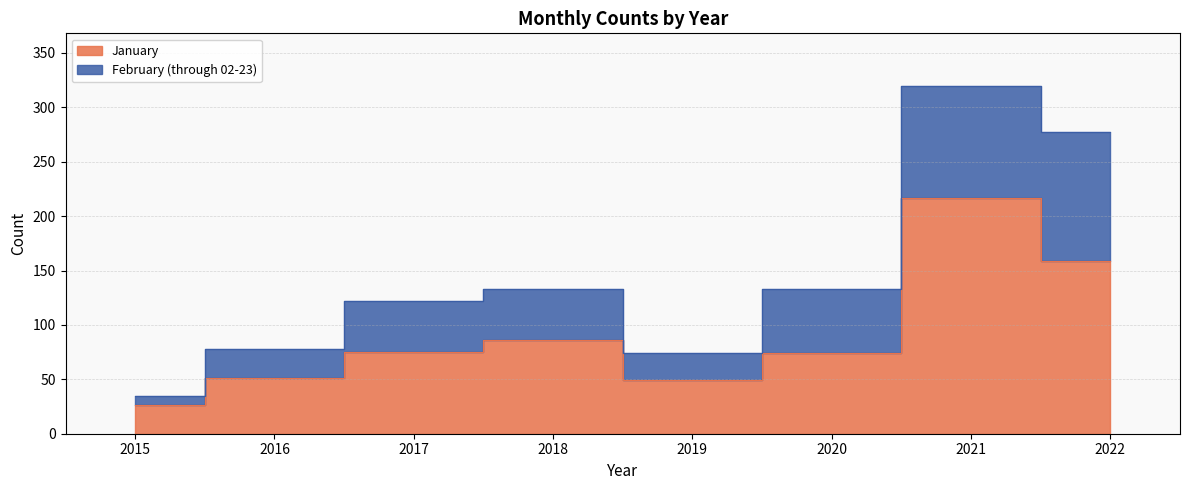

True or false: the data has more than 0 interior local peaks.

True